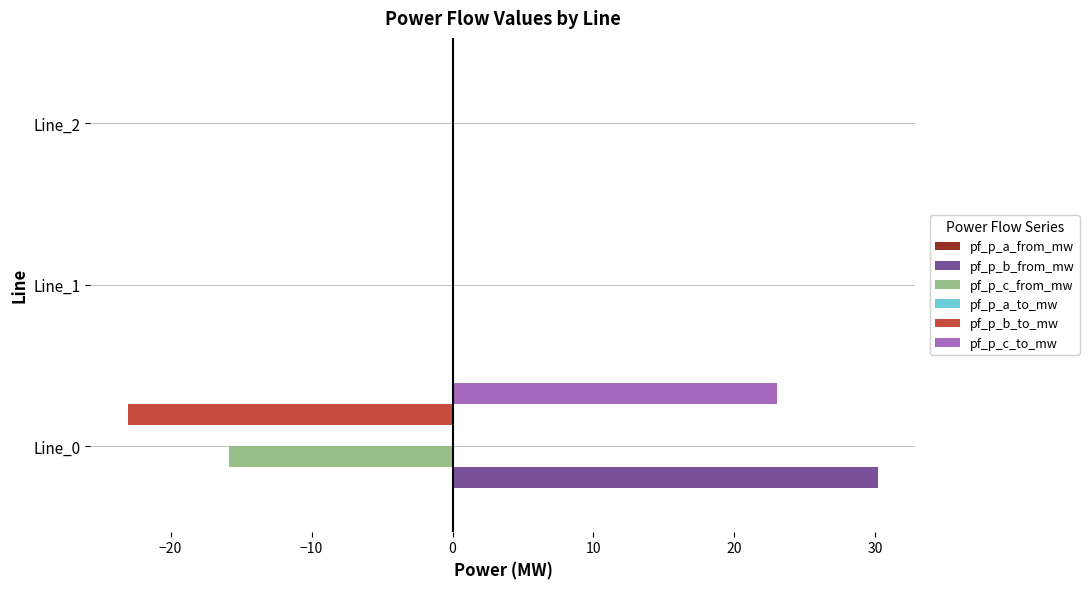

What is the maximum value shown in the chart?

30.2